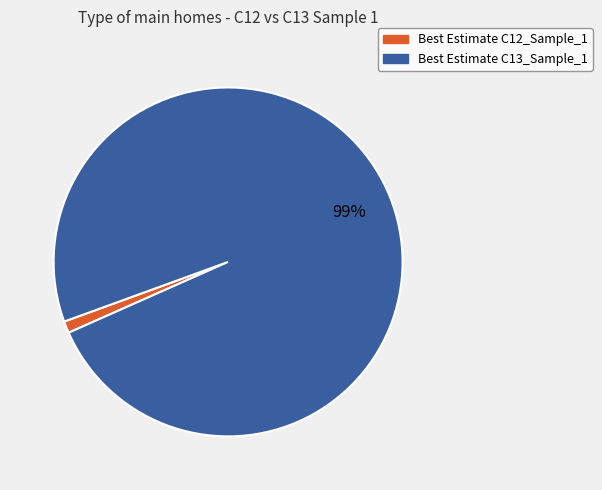

Is the sum of Best Estimate C13_Sample_1 and Best Estimate C12_Sample_1 greater than half?

Yes